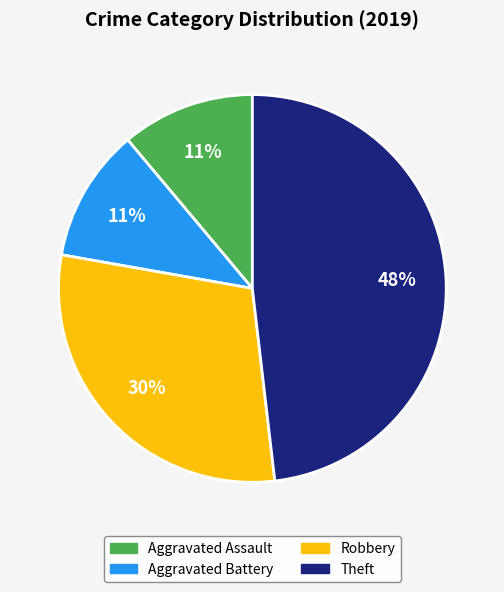

Do Robbery and Aggravated Assault together represent more than half of the pie?

No